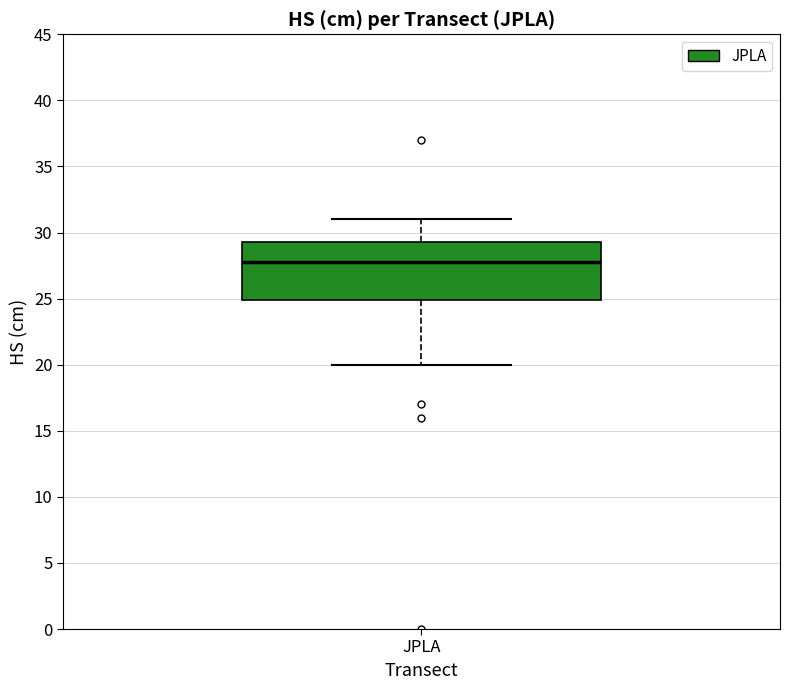

Where is the upper edge of the box for JPLA on the y-axis? The values are not printed on the chart, so give them approximately, as read against the axis.

29.5